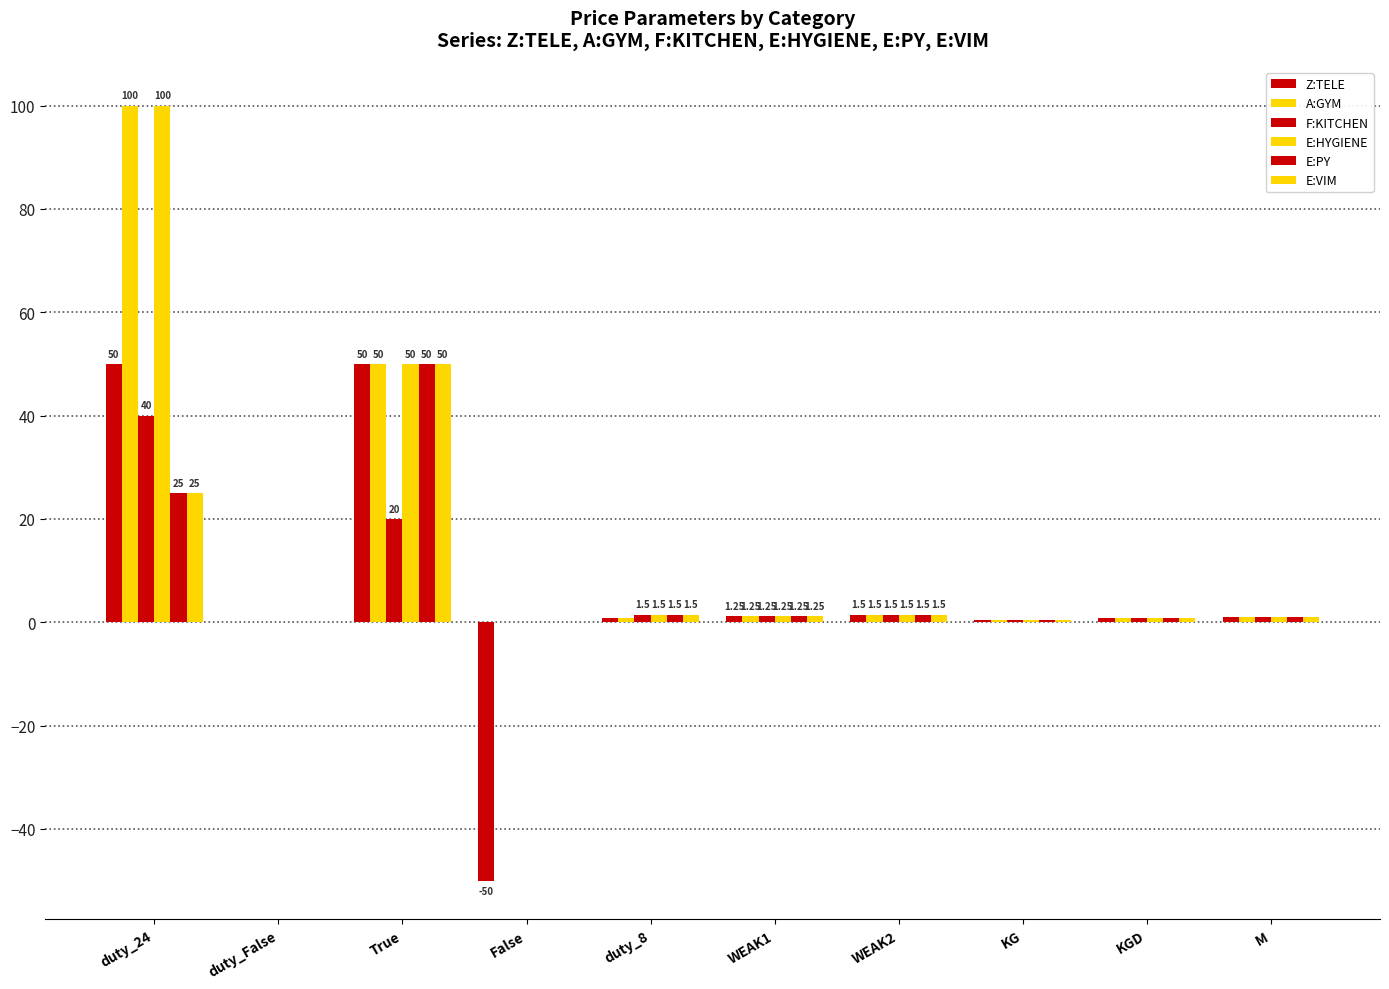

What position from the right is False?

7